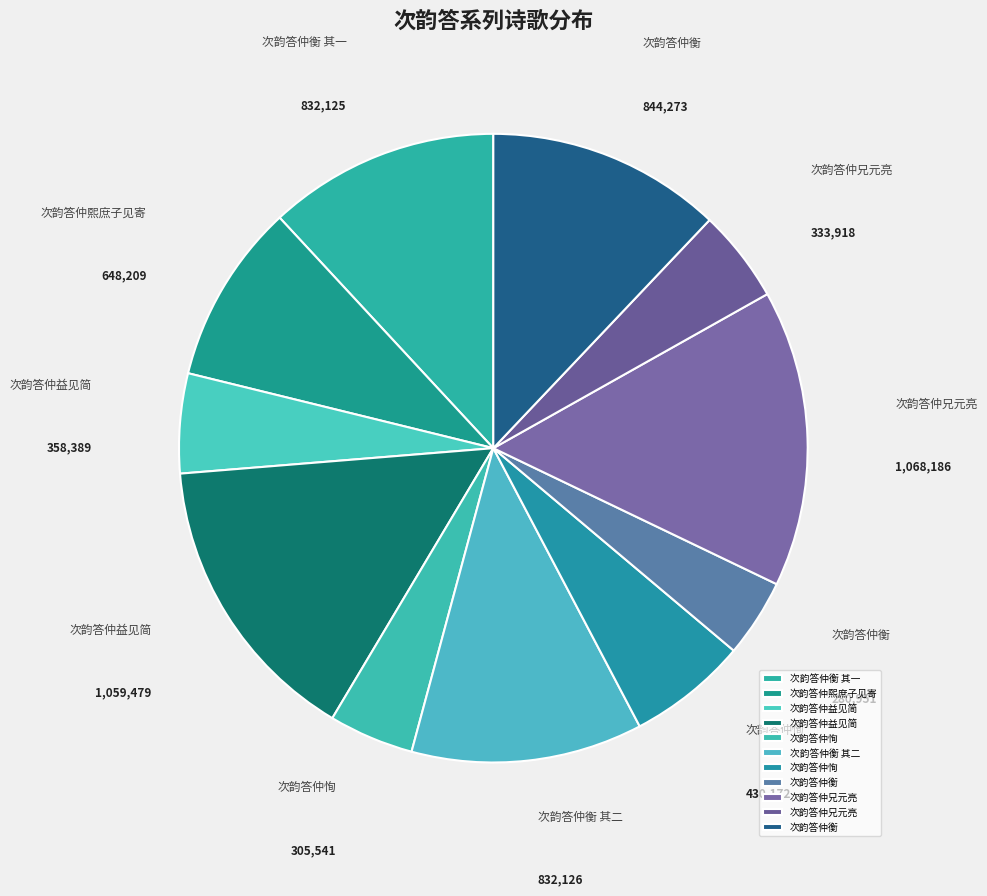

How many slices are in this pie chart?

11